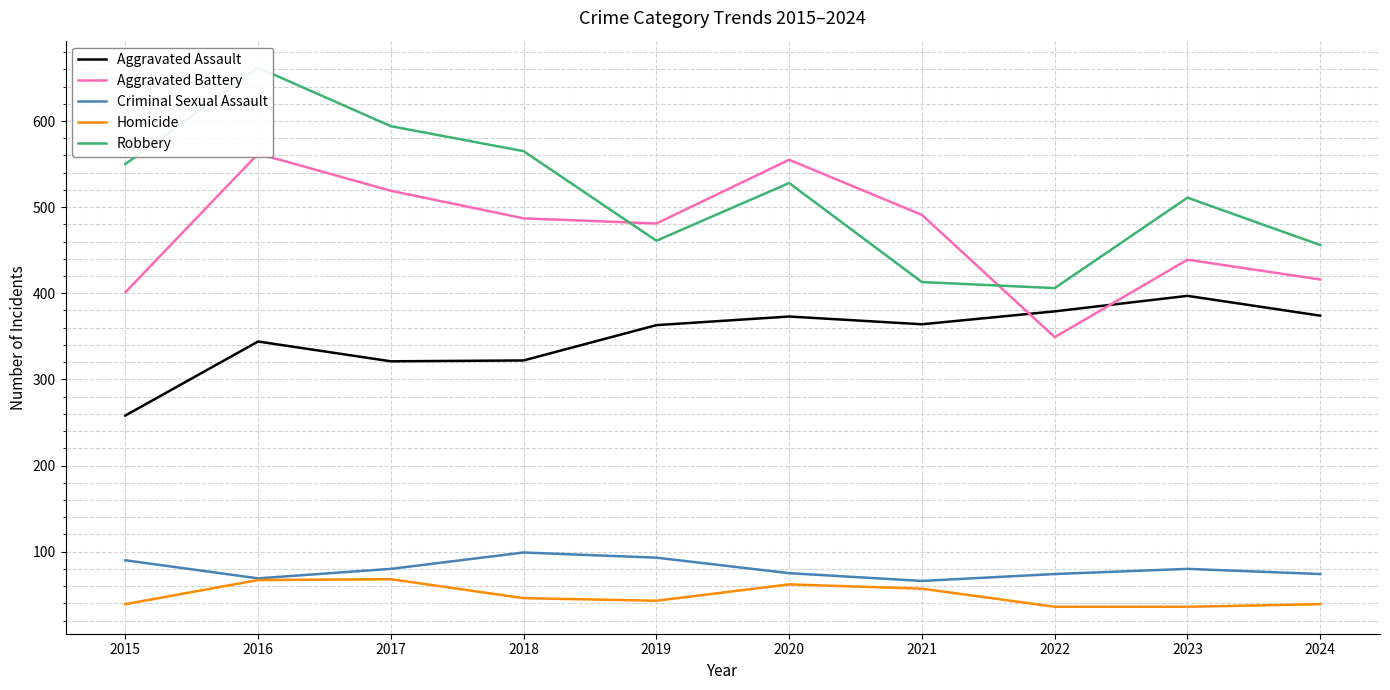

How many lines are shown in the chart?

5